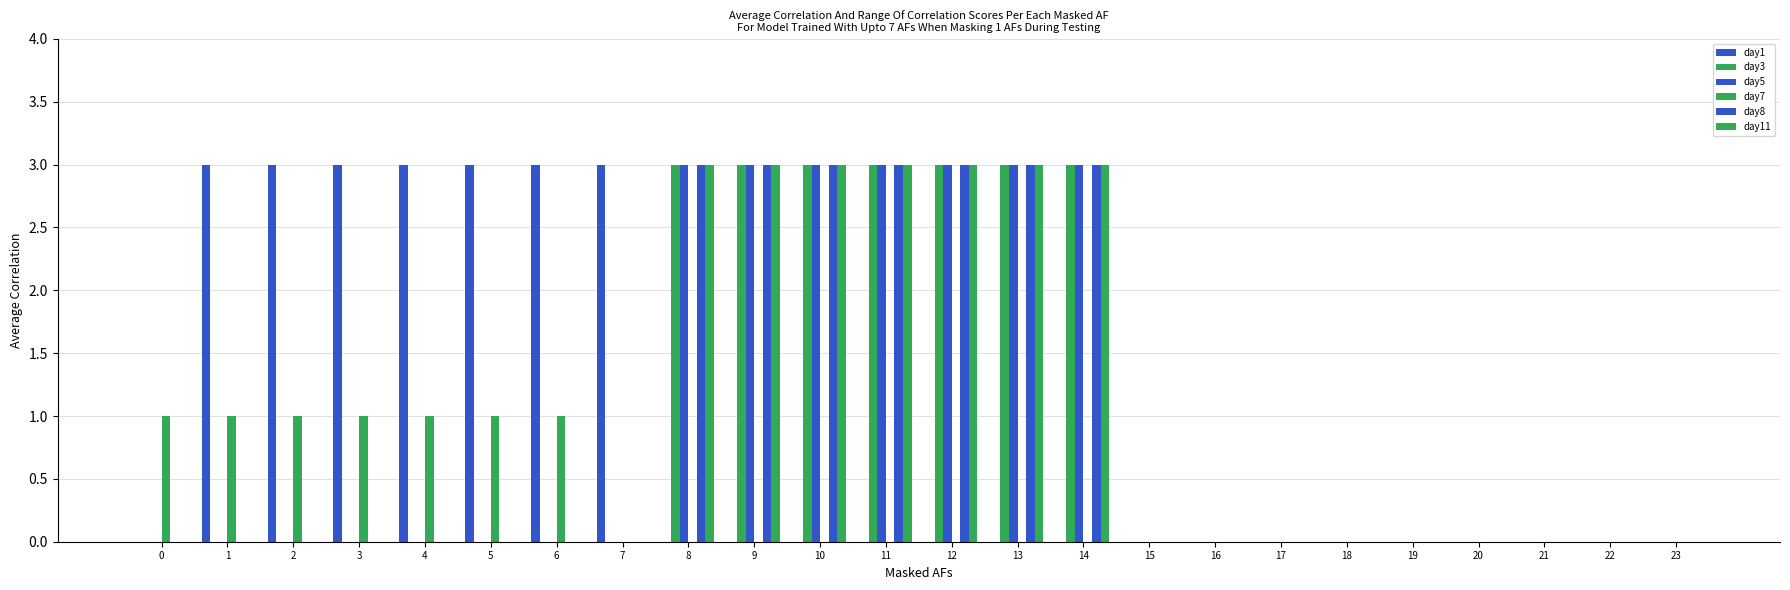

What is the average value of the day5 series?

1